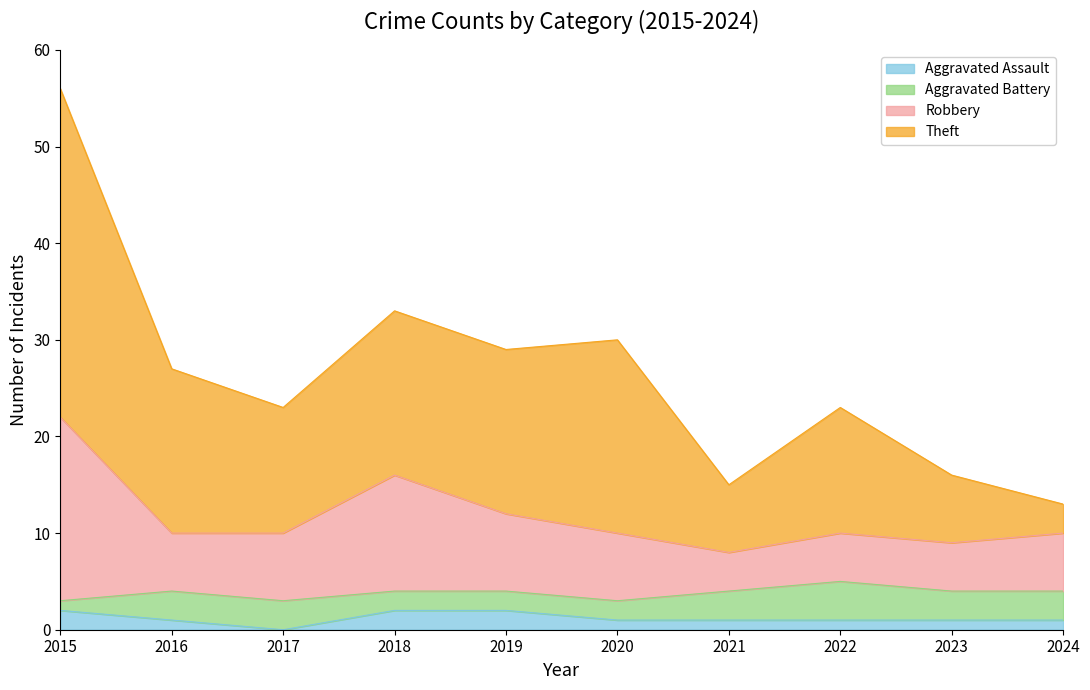

At which label does Theft reach its peak?

2015